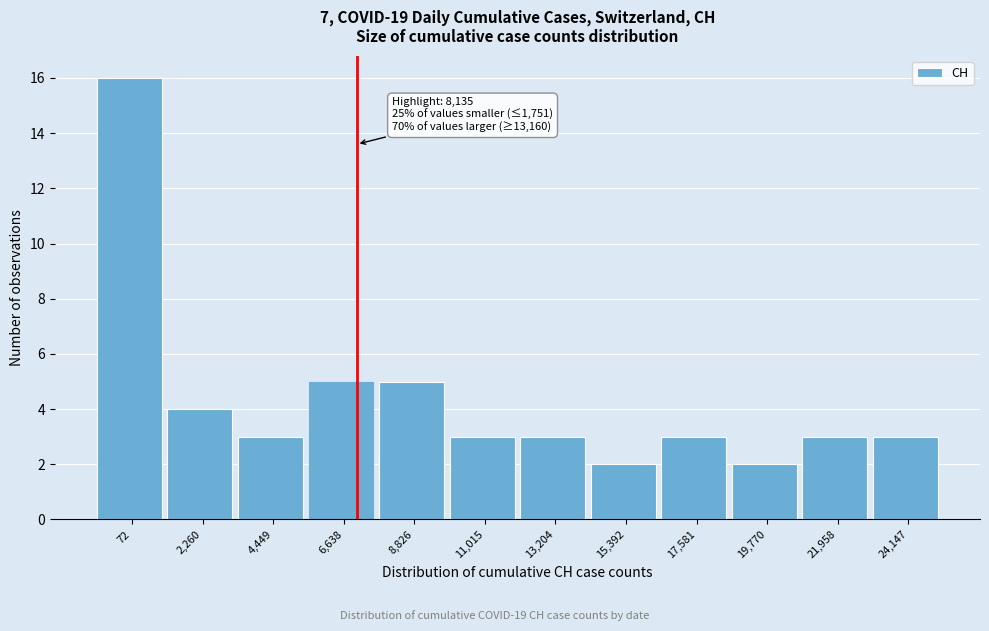

Reading left to right, extract all data points from this chart.

72=16	2,260=4	4,449=3	6,638=5	8,826=5	11,015=3	13,204=3	15,392=2	17,581=3	19,770=2	21,958=3	24,147=3